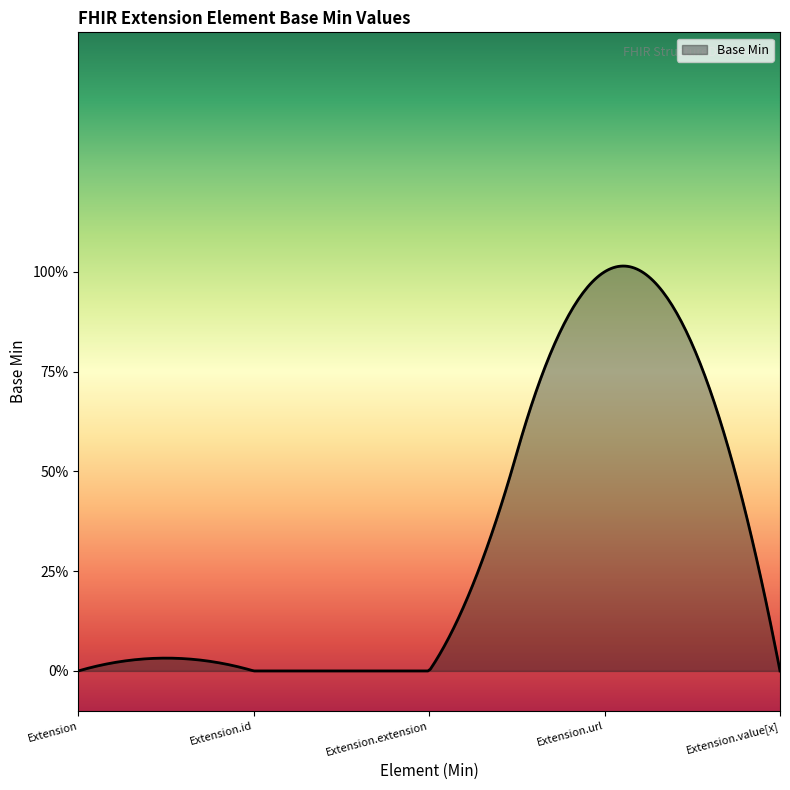

Reading left to right, list all the values displayed in this chart.

Extension=0	Extension.id=0	Extension.extension=0	Extension.url=1	Extension.value[x]=0